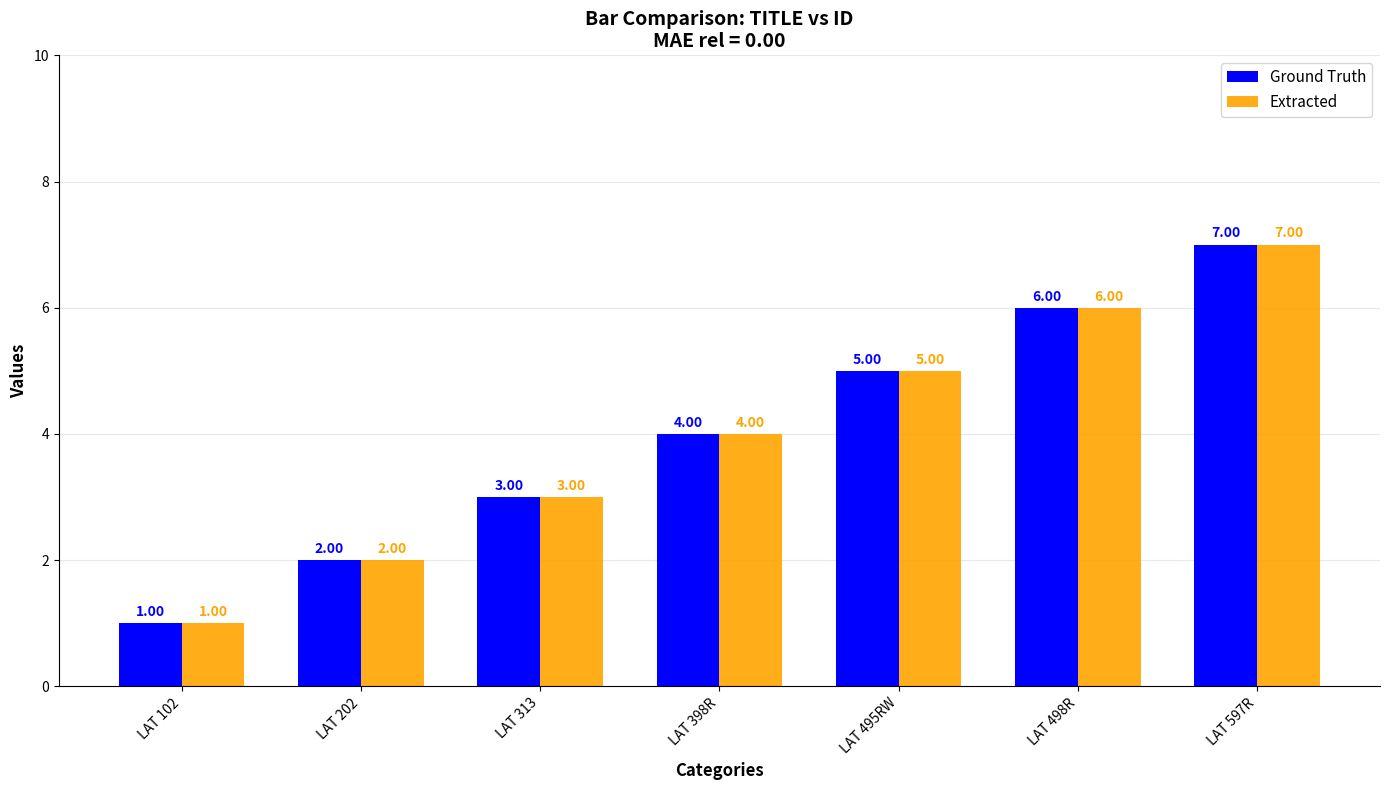

At which label does Ground Truth reach its minimum?

LAT 102